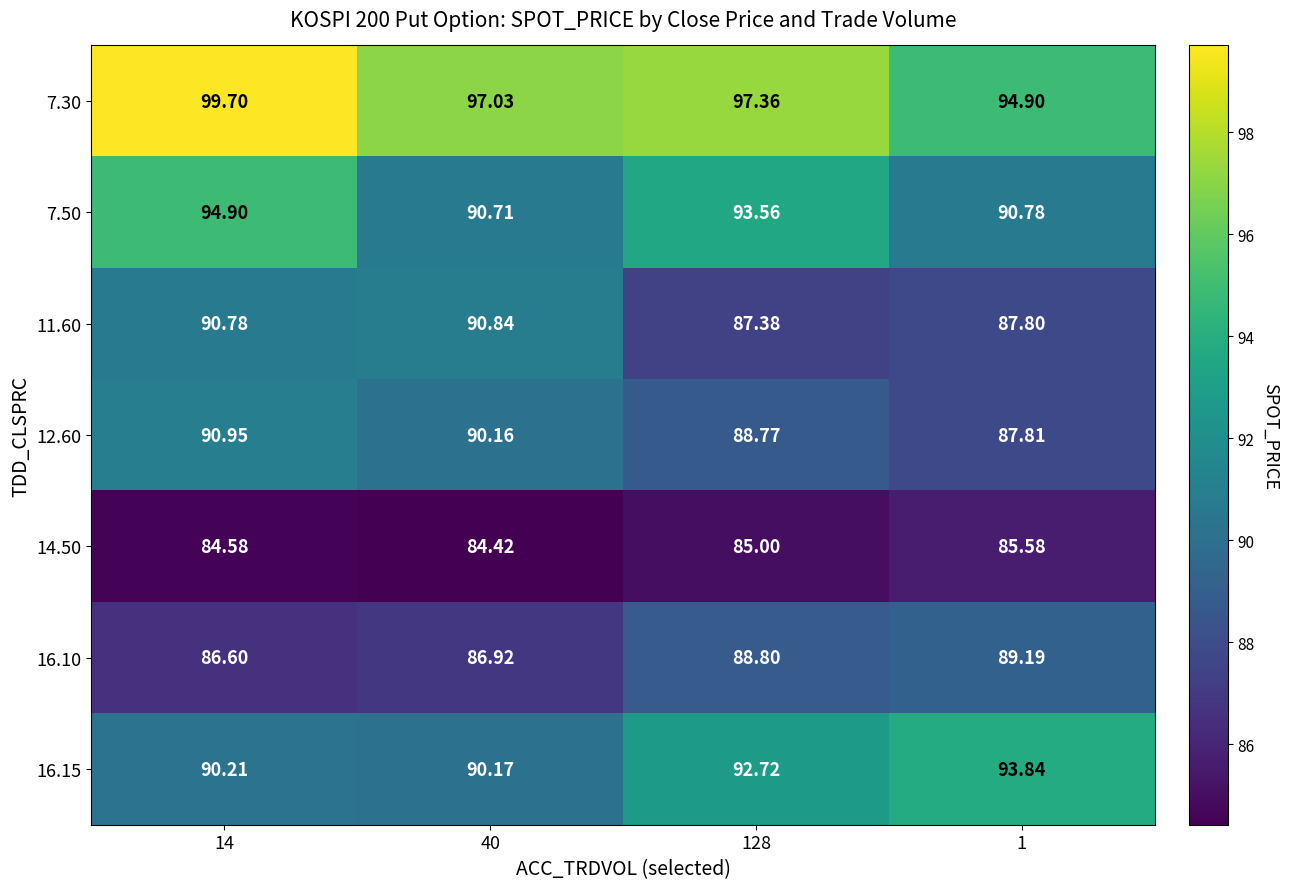

What is the spread (max minus min) of values at 40?

12.6